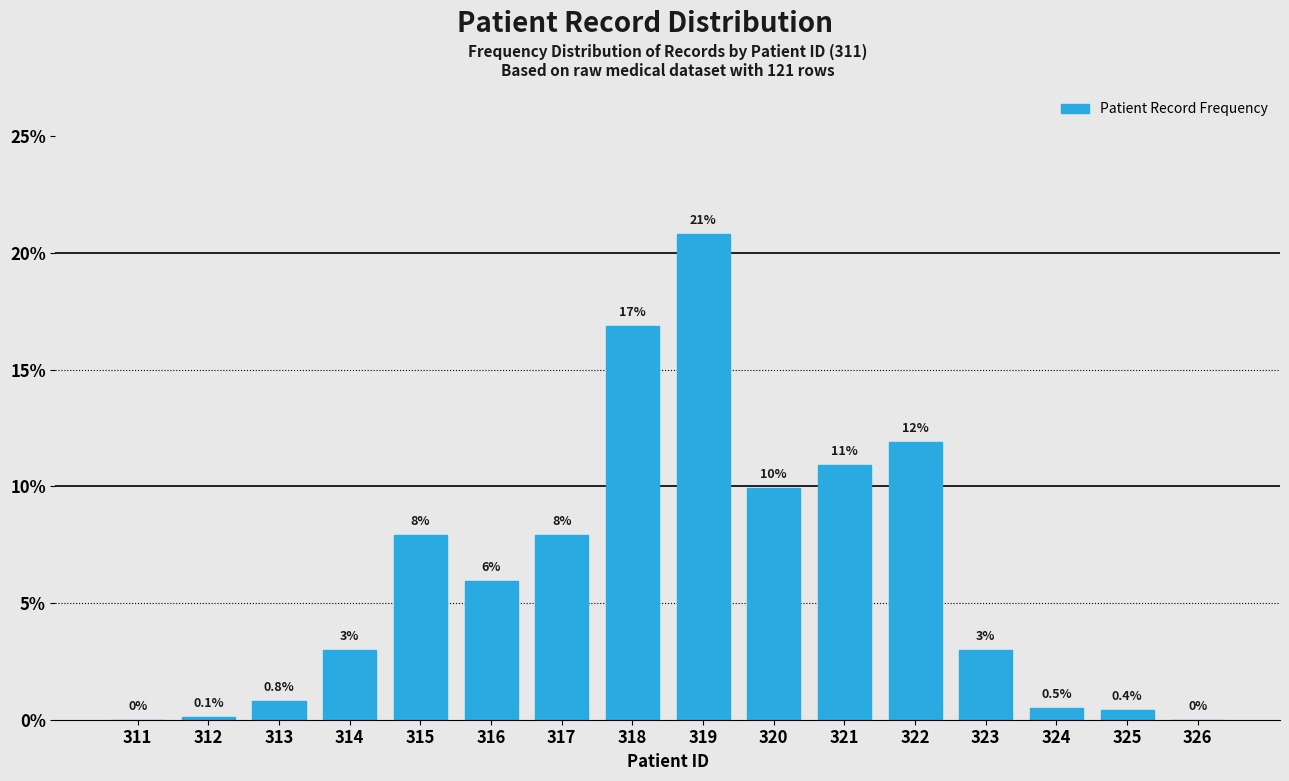

Reading right to left, what are all the values shown in this chart?

326=0.0	325=0.4	324=0.5	323=3.0	322=11.9	321=10.9	320=9.9	319=20.8	318=16.9	317=7.9	316=6.0	315=7.9	314=3.0	313=0.8	312=0.1	311=0.0